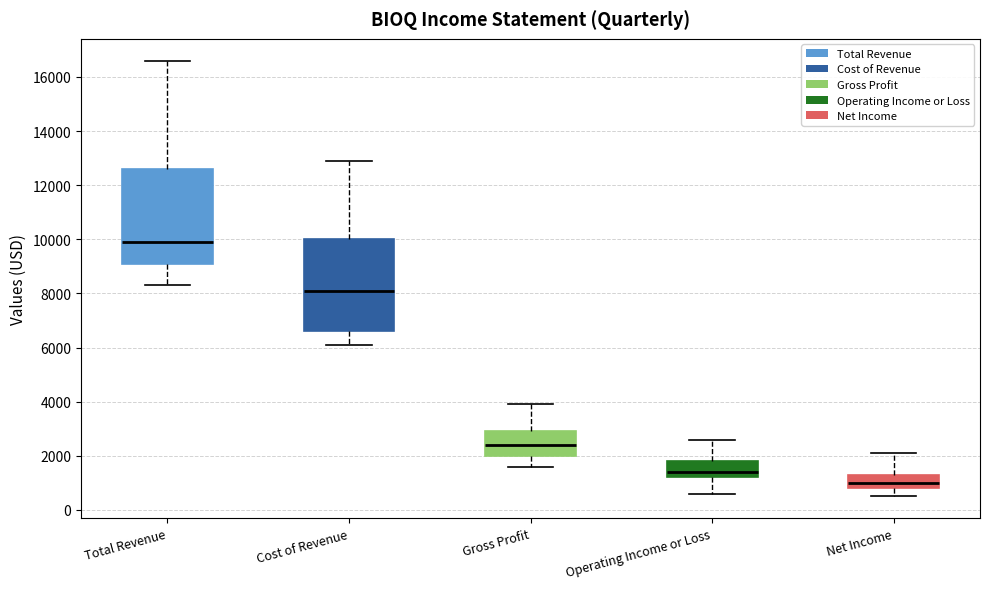

Reading left to right, transcribe this box plot: for each box, give where its median line is, the range the box spans, and where its two whiskers end, as read against the y-axis. The values are not printed on the chart, so give them approximately, as read against the axis.

Total Revenue: median 10000, box 9200 to 12600, whiskers 8400 to 16600
Cost of Revenue: median 8200, box 6600 to 10000, whiskers 6200 to 13000
Gross Profit: median 2400, box 2000 to 3000, whiskers 1600 to 4000
Operating Income or Loss: median 1400, box 1200 to 1800, whiskers 600 to 2600
Net Income: median 1000, box 800 to 1400, whiskers 600 to 2200